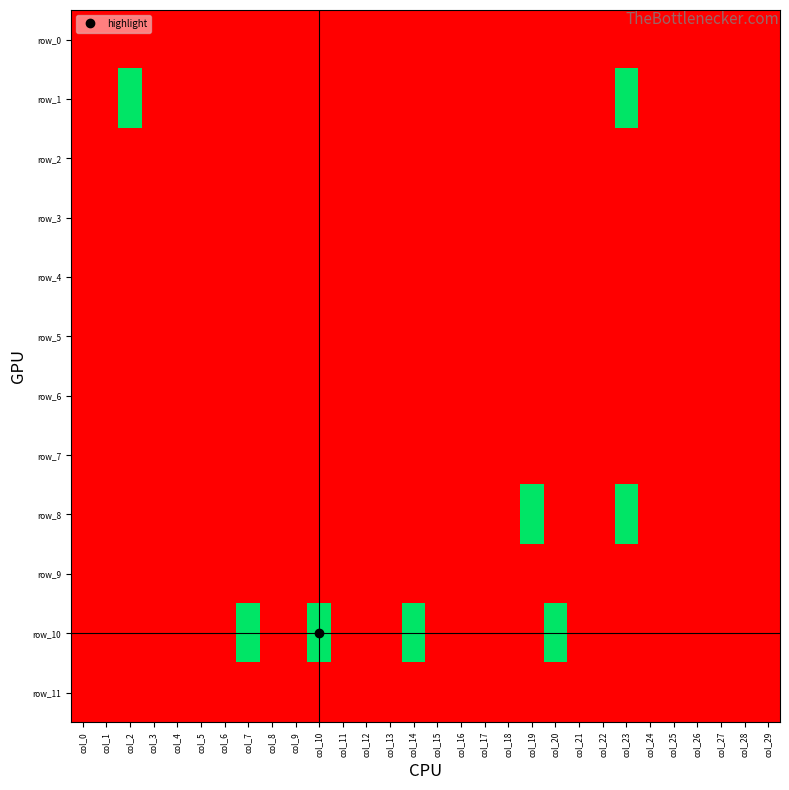

Count the row_1 values in the range -1 to 0.

28